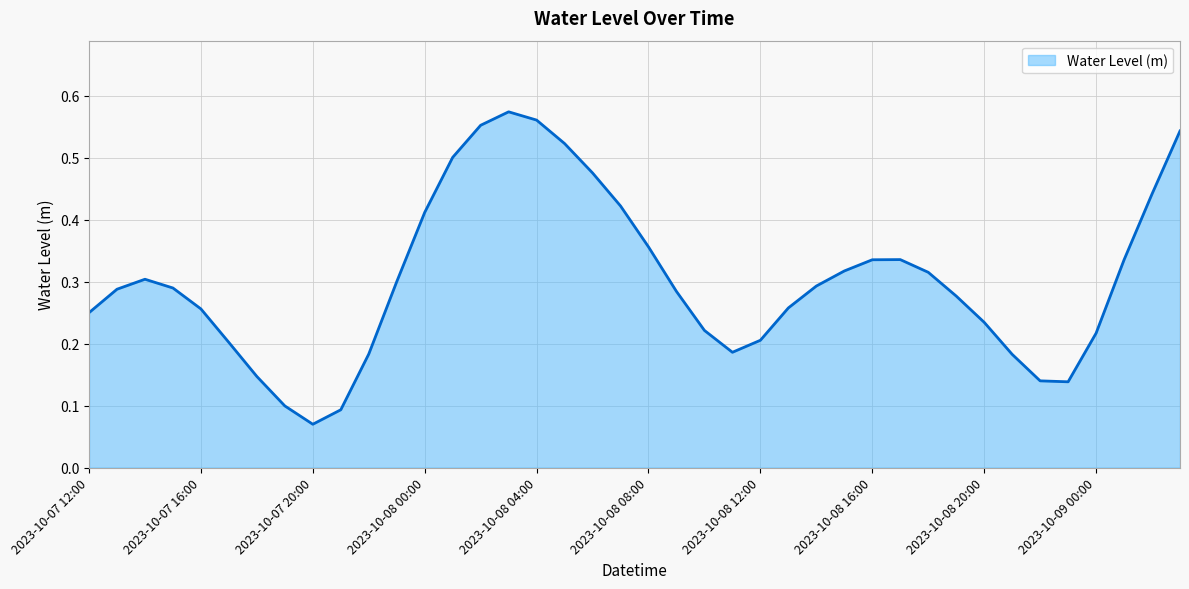

How many lines are shown in the chart?

1